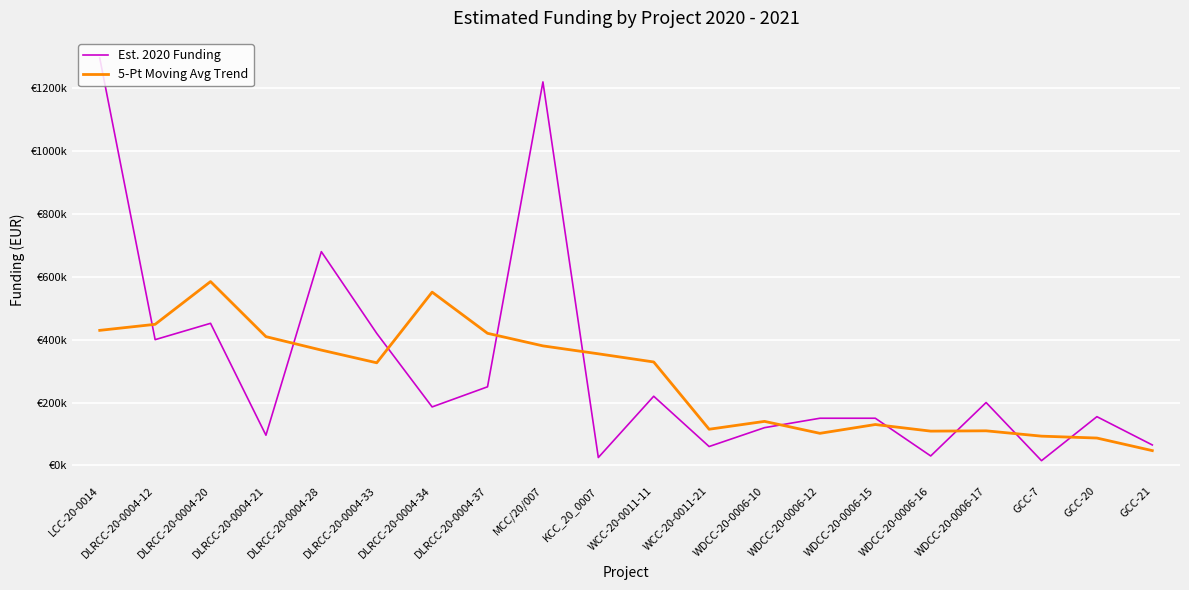

Is it true that 5-Pt Moving Avg Trend equals 329000 at WCC-20-0011-11?

True